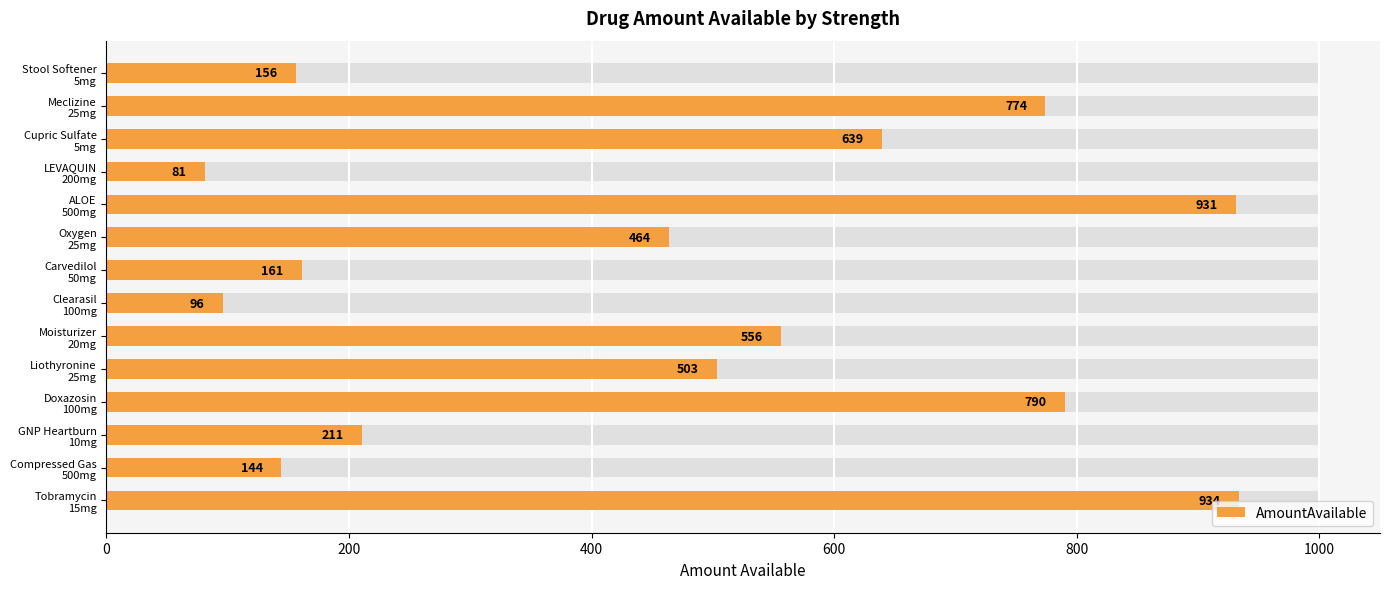

Where is the data nearest to the value 507?

Liothyronine 25mg